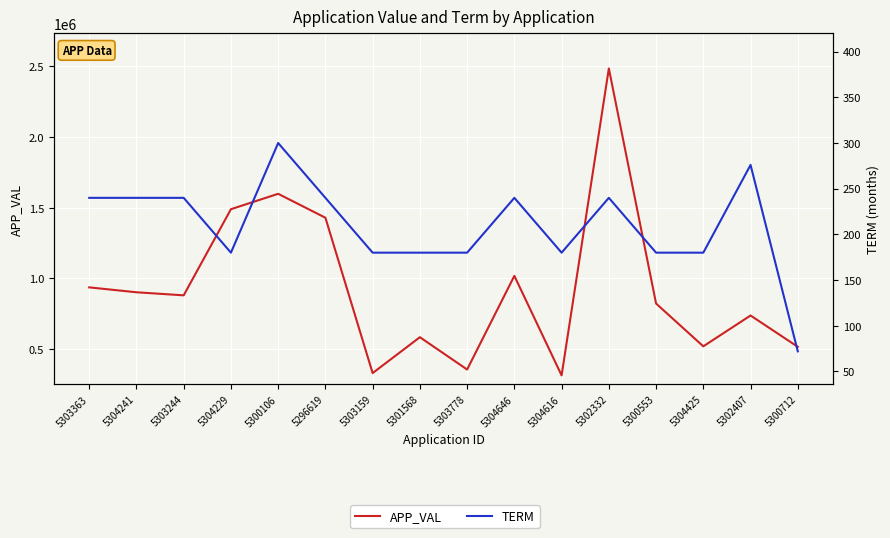

How many categories are shown in the chart?

16